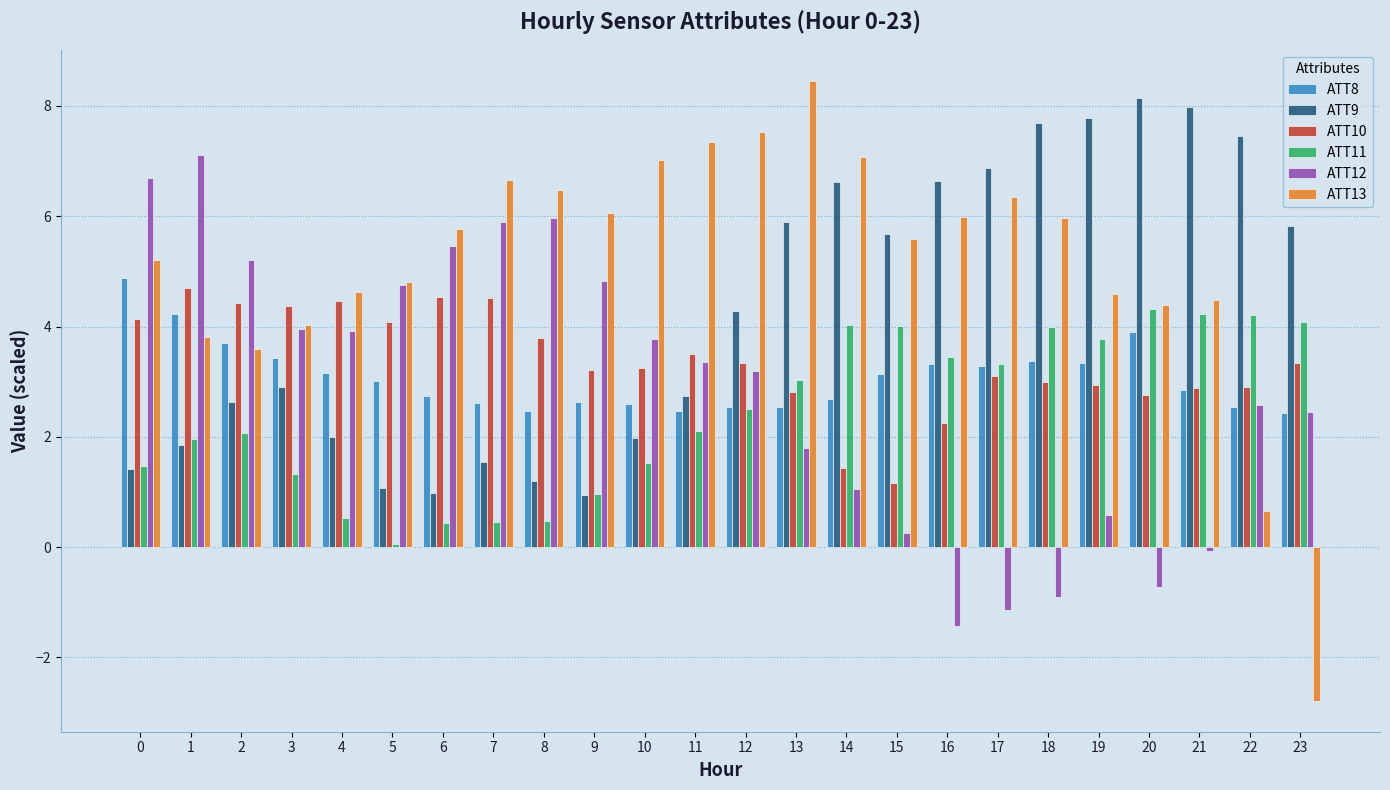

What is the value of the ATT13 bar at the 1st from the left?

5.2